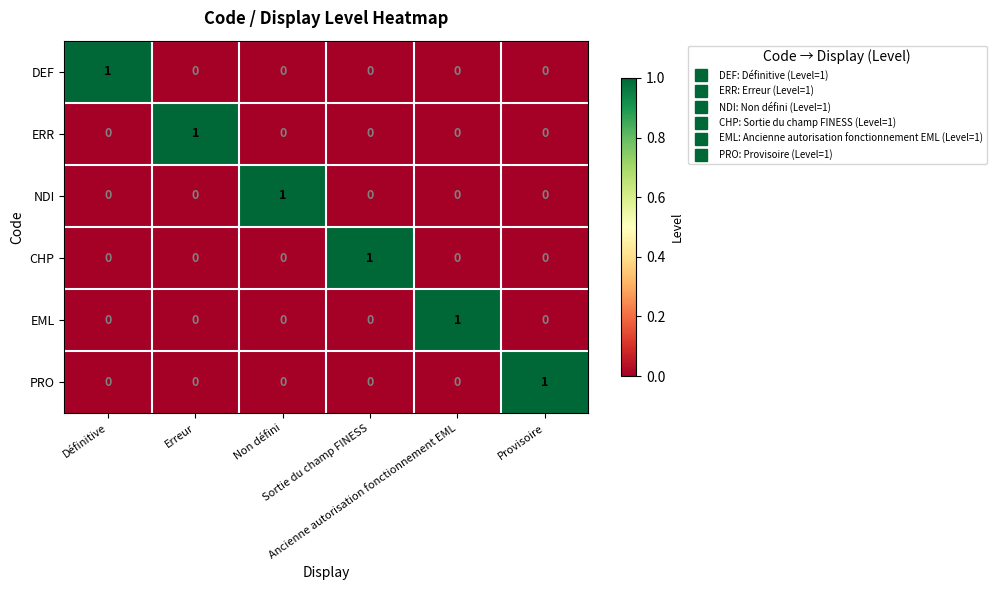

Count the PRO values in the range 0 to 1.

6